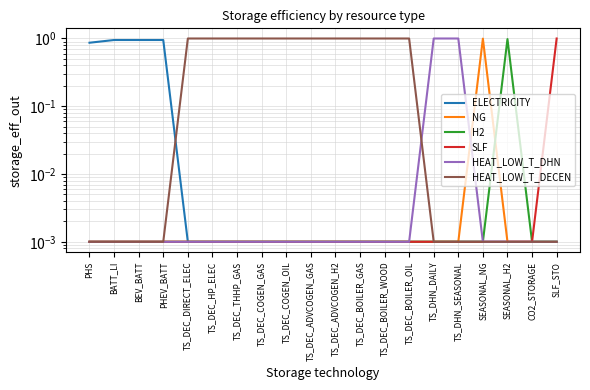

What is the total value across all series at PHS?

0.9